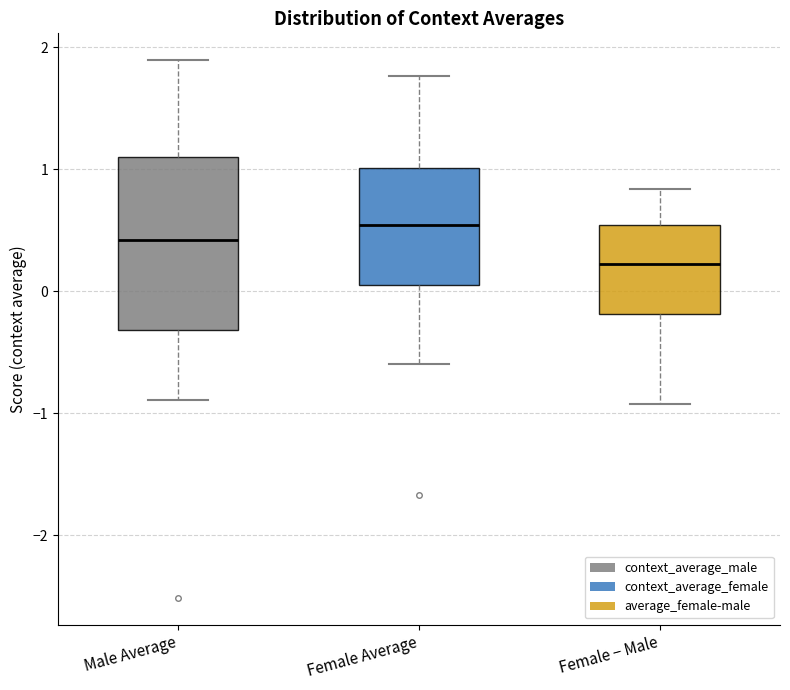

Which box has the highest median line?

Female Average